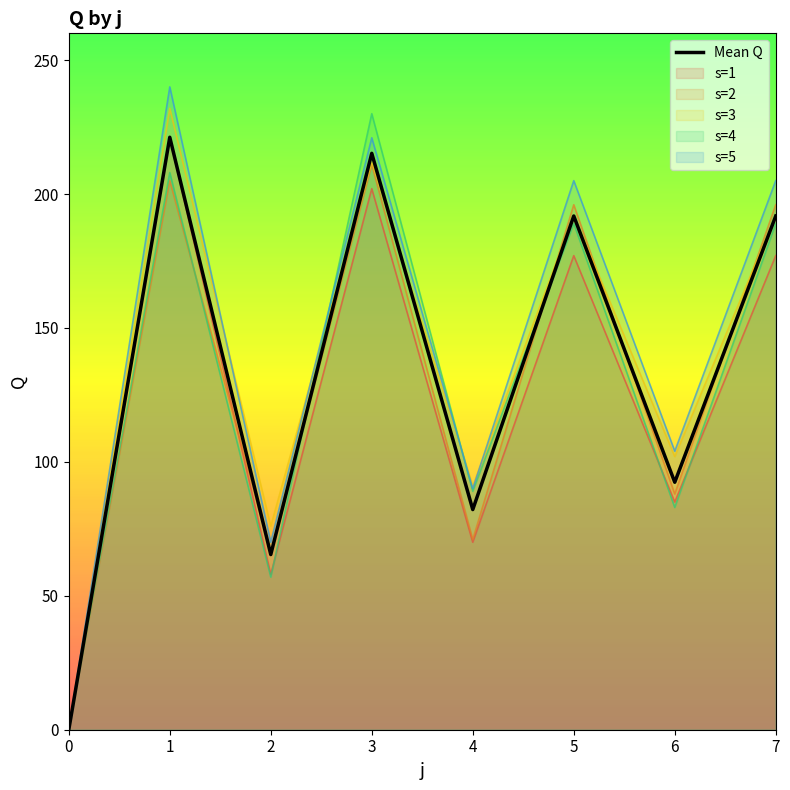

How many values are below 191?

4